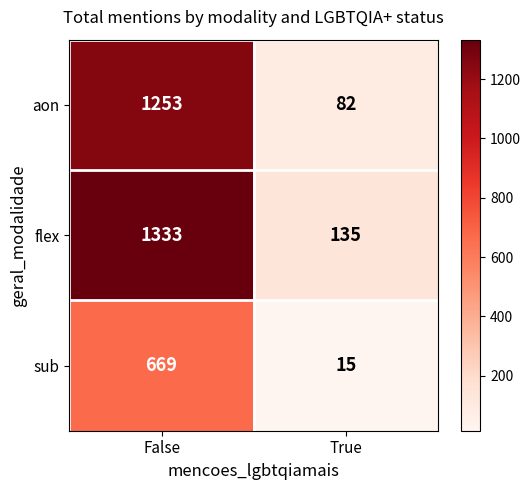

At how many categories does at least one series exceed 28?

2